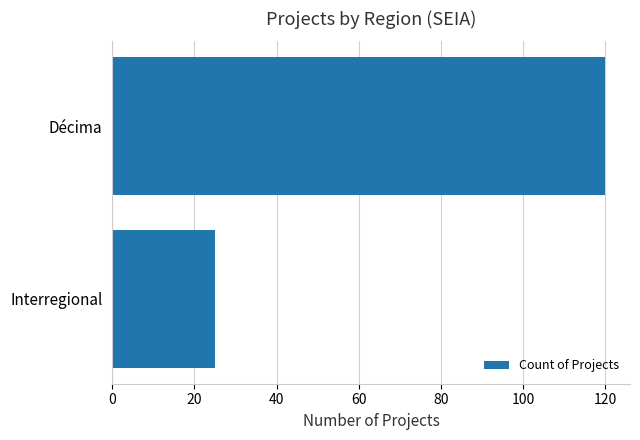

Read the value at Décima, to the nearest 5.

120